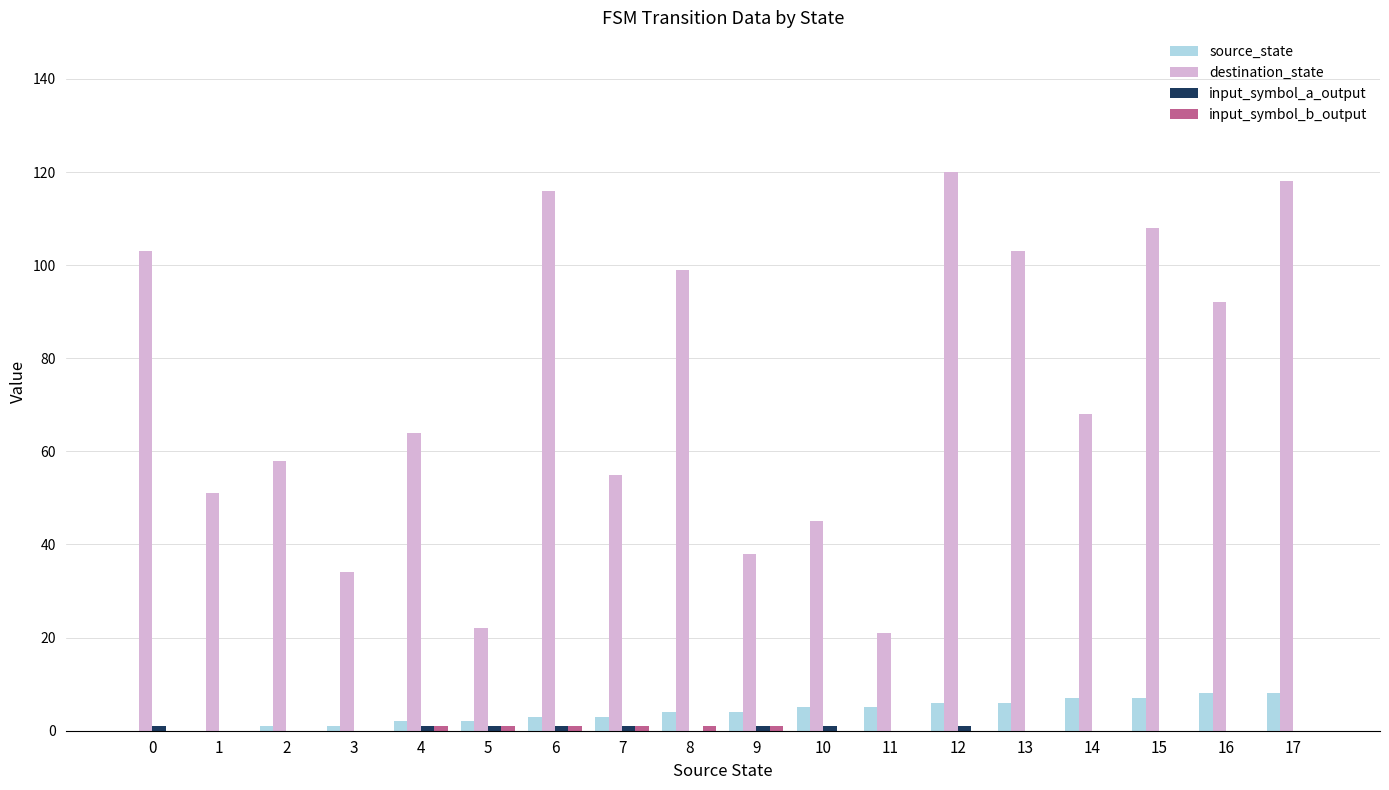

Is it true that destination_state equals 82 at 17?

False